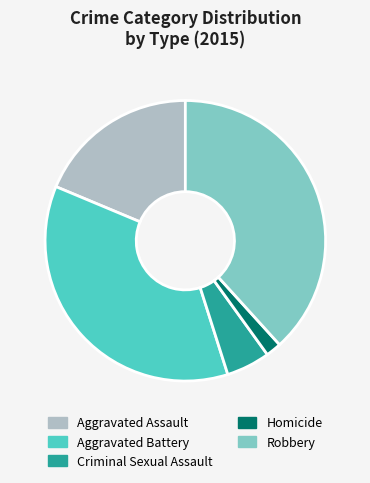

What is the largest slice in the pie chart?

Robbery